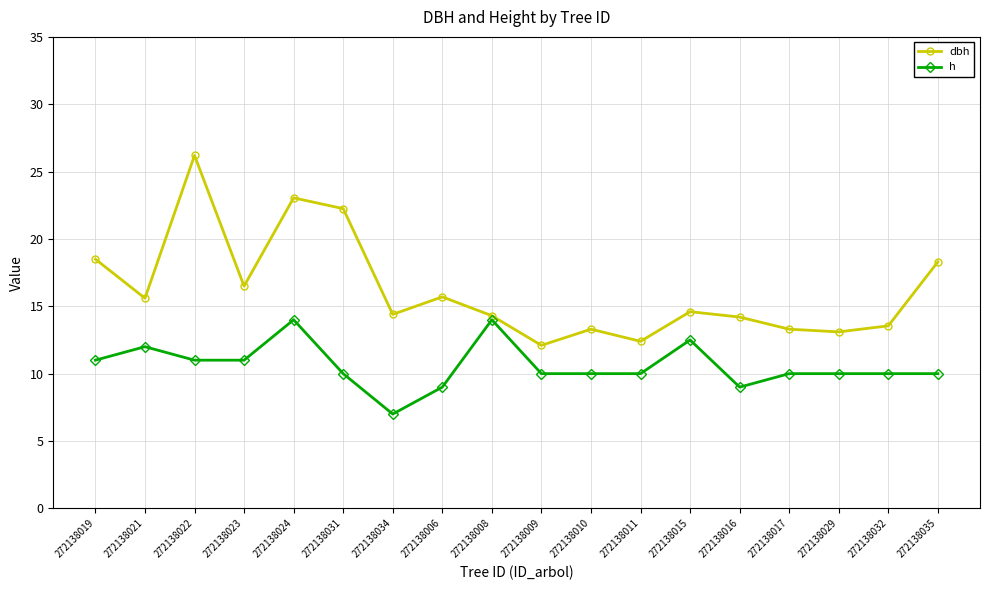

At which category does h reach its first local peak?

272138021